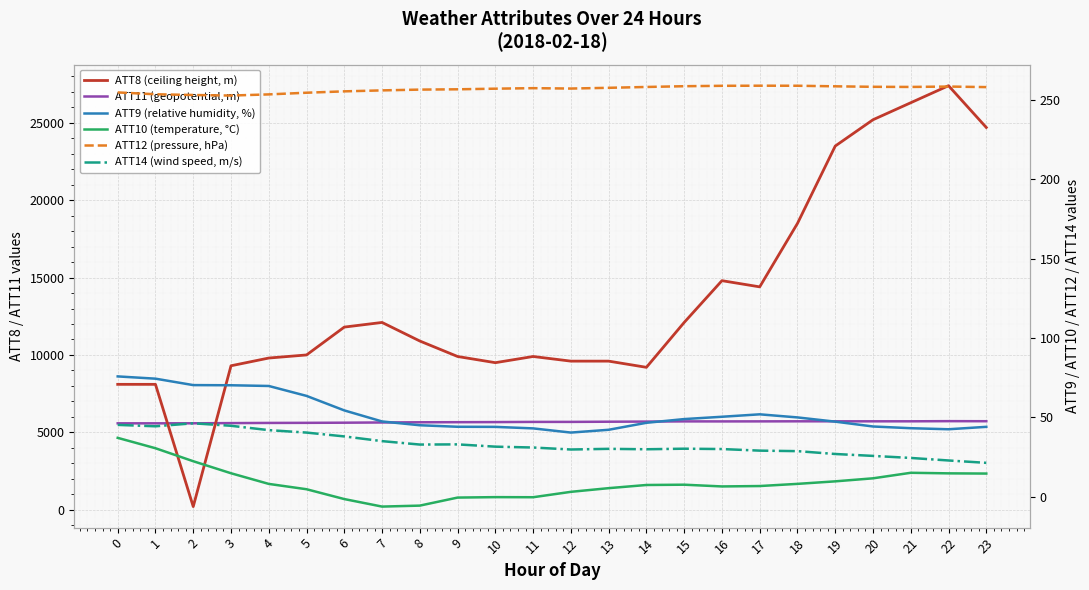

Is this an area chart (filled region under the line)?

No